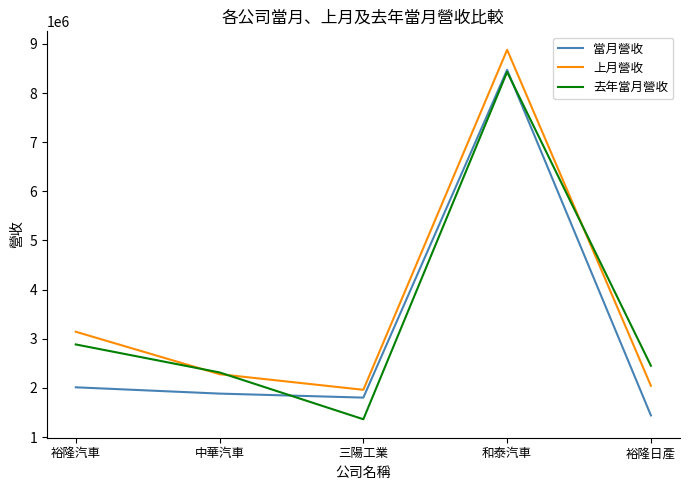

How many lines are shown in the chart?

3